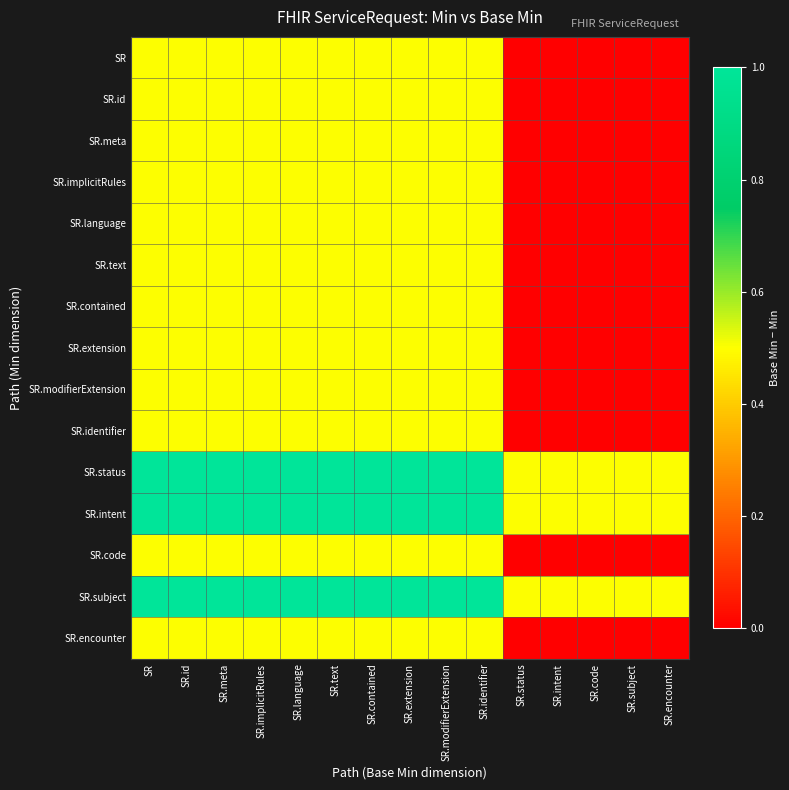

How many series are shown in this chart?

15